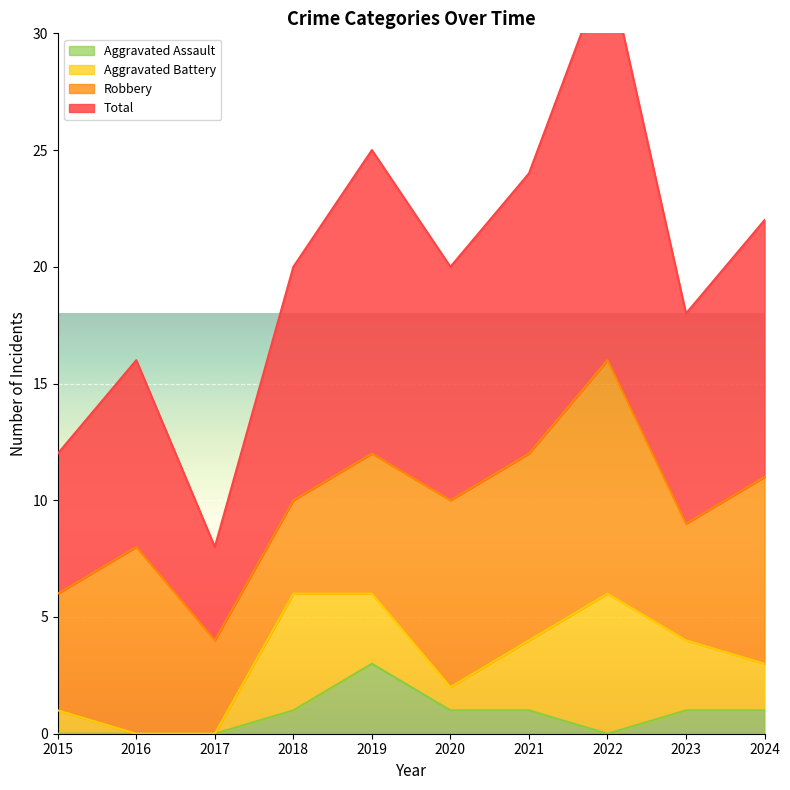

In Total, how many points are lower than both neighbors (excluding endpoints)?

3